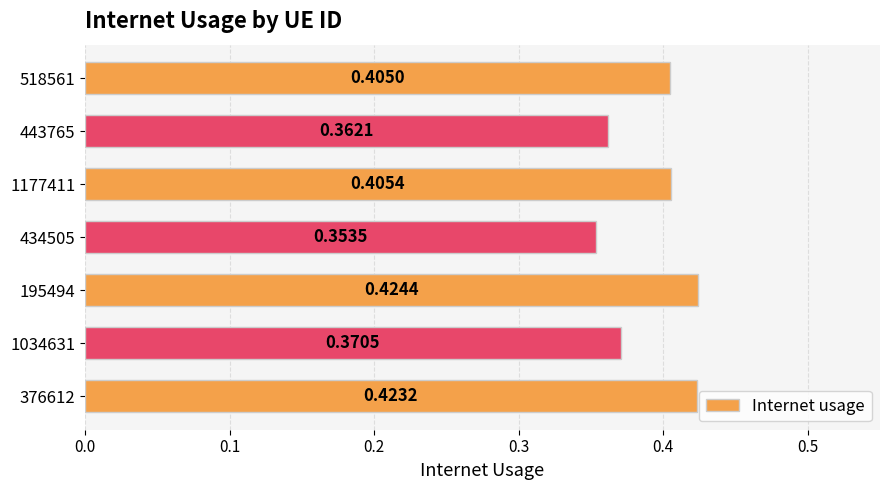

List the labels in order of value, smallest first.

434505, 443765, 1034631, 518561, 1177411, 376612, 195494